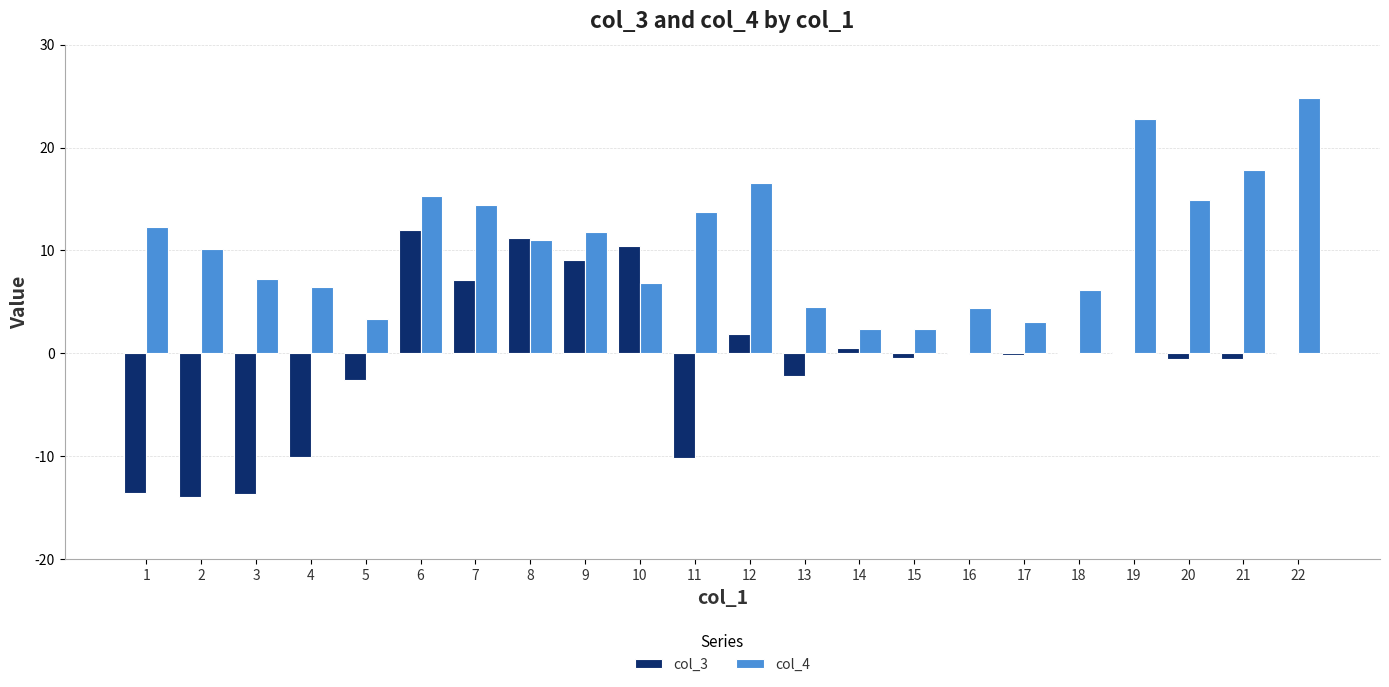

What is the total value across all series at 12?

18.5